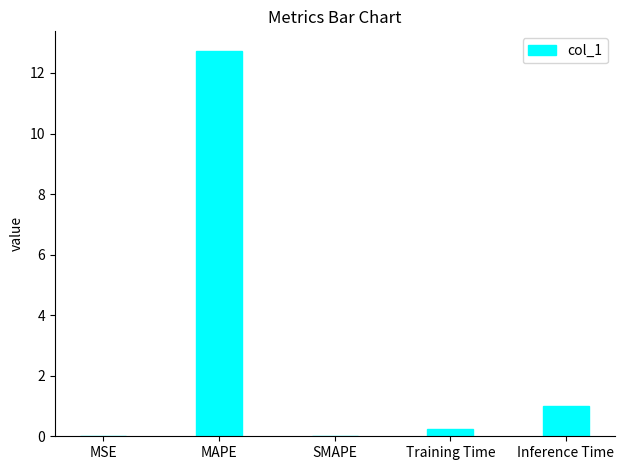

Are the bars grouped side by side (vs. stacked)?

No